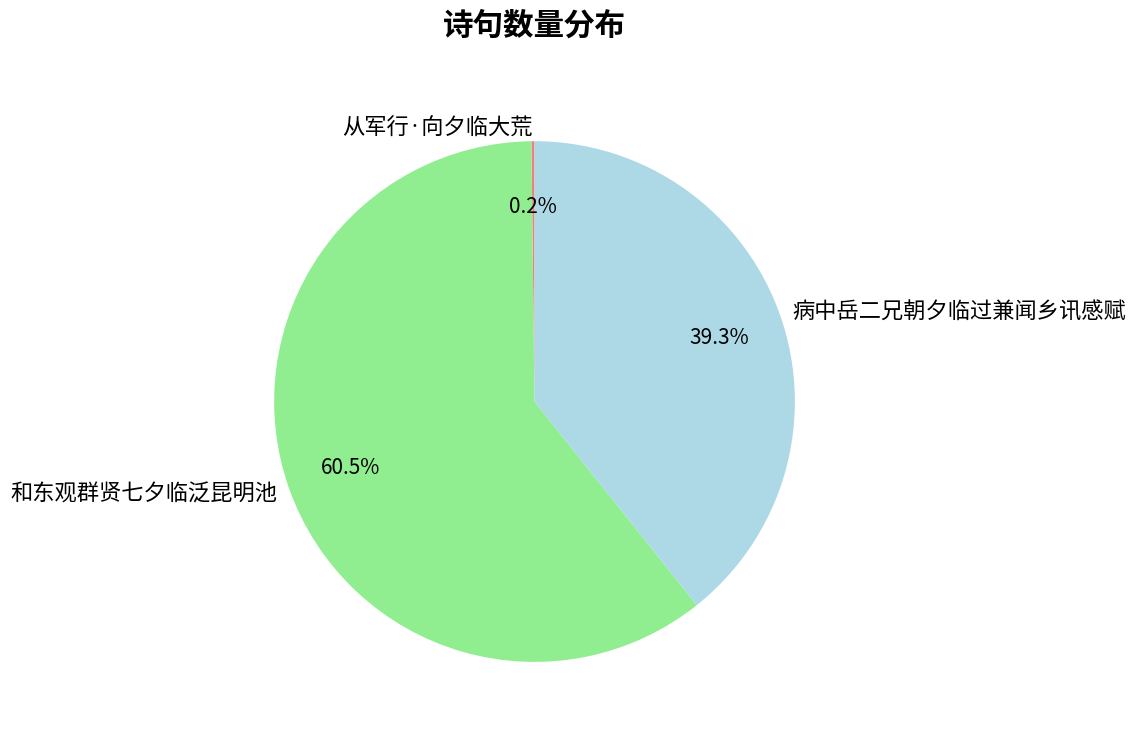

Does any single category account for the majority?

Yes